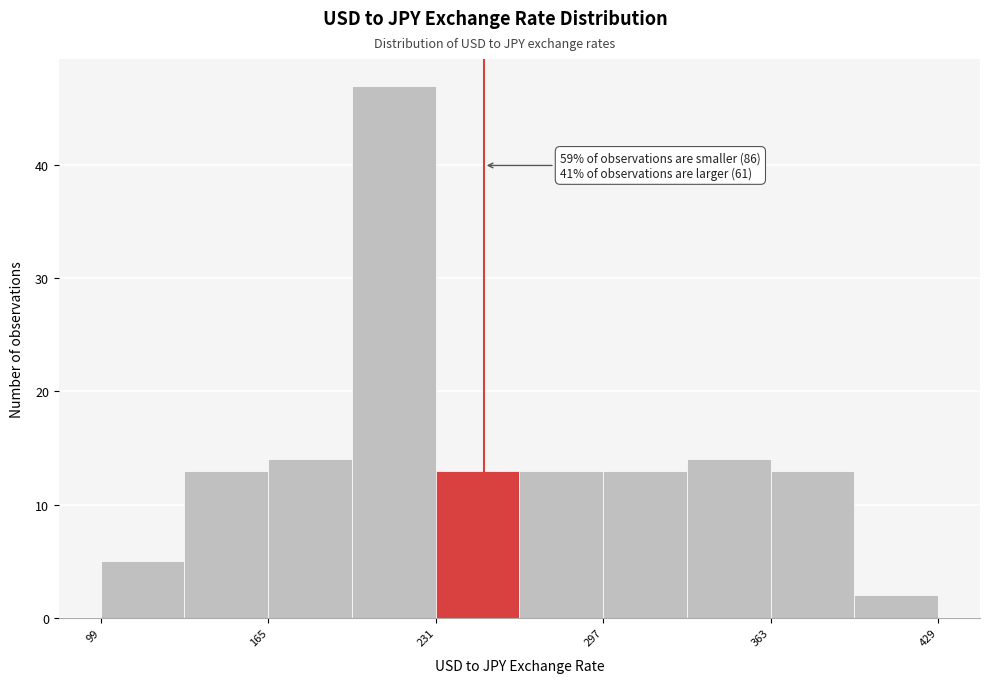

Read against the x-axis, roughly where is the centre of the tallest bar?

210